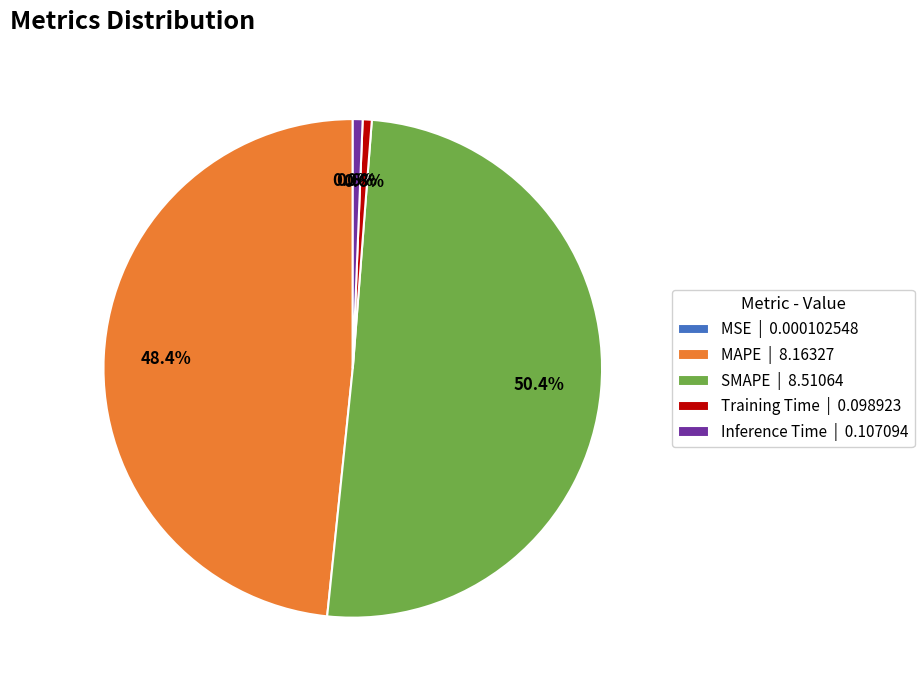

Which has a higher value, Training Time | 0.098923 or SMAPE | 8.51064?

SMAPE | 8.51064